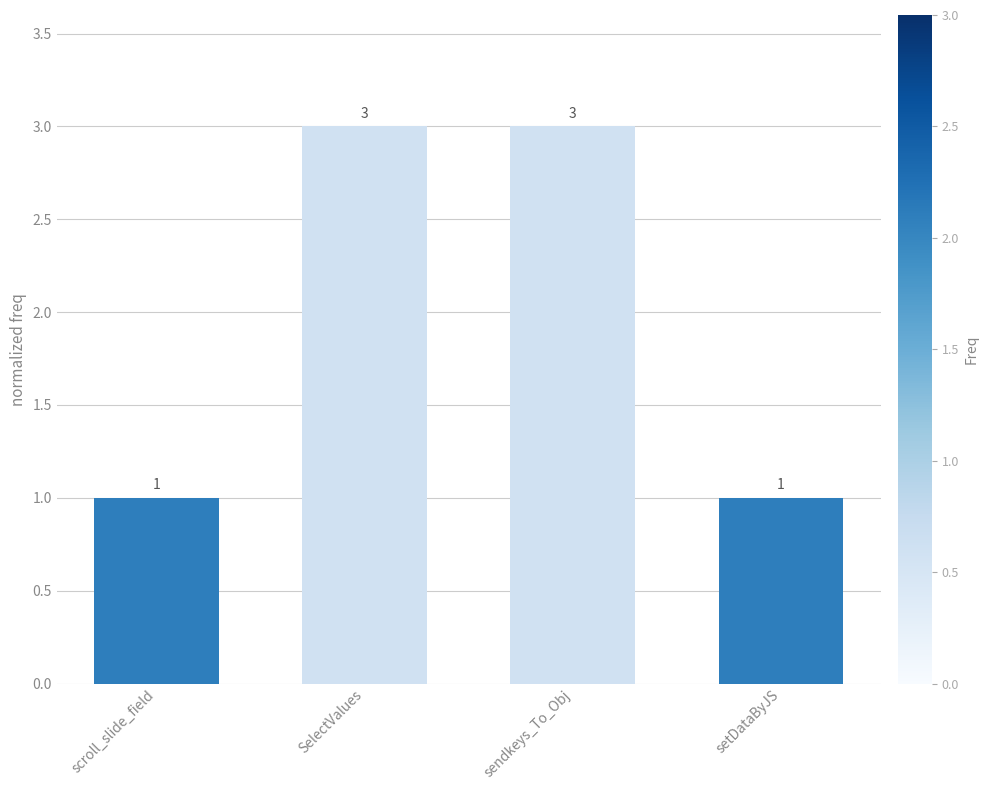

The chart shows a value of 1 at SelectValues. True or false?

False